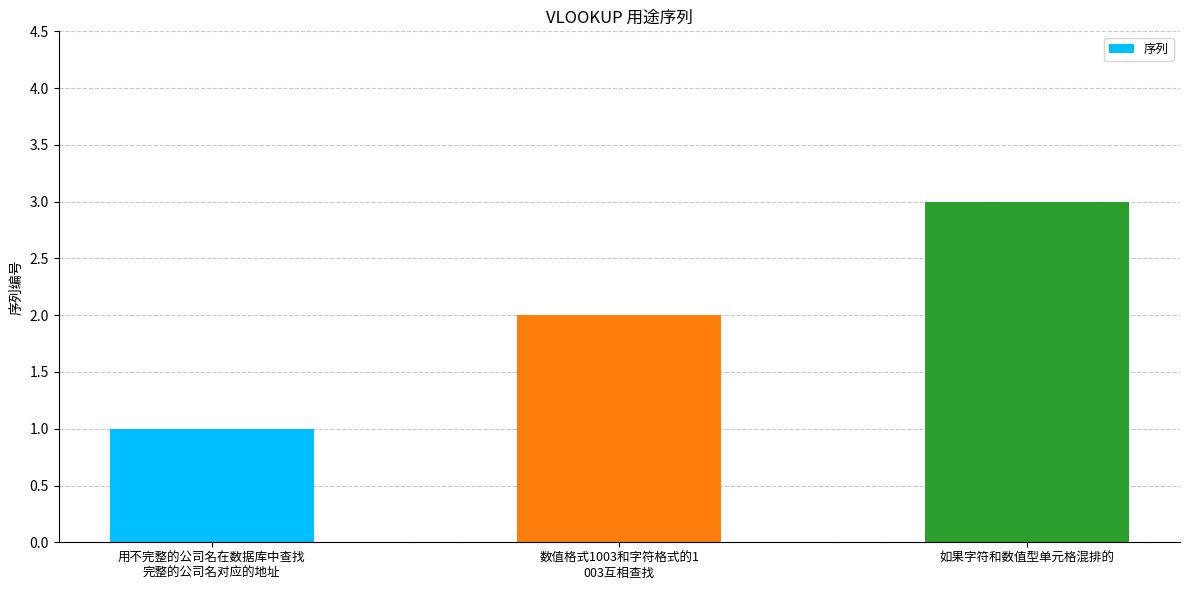

Approximately how many times larger is the value at 用不完整的公司名在数据库中查找
完整的公司名对应的地址 compared to 数值格式1003和字符格式的1
003互相查找?

0.5